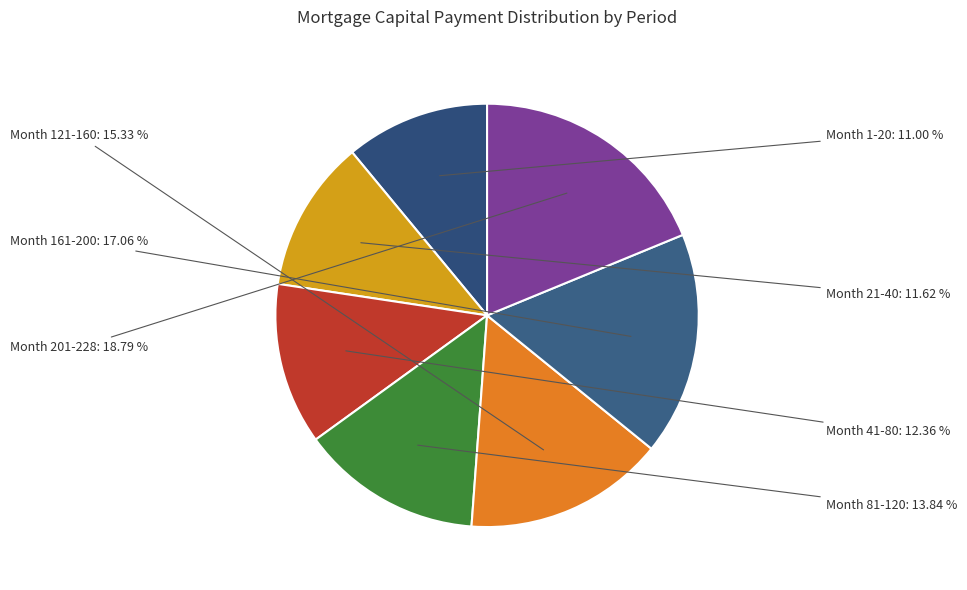

How many slices are in this pie chart?

7